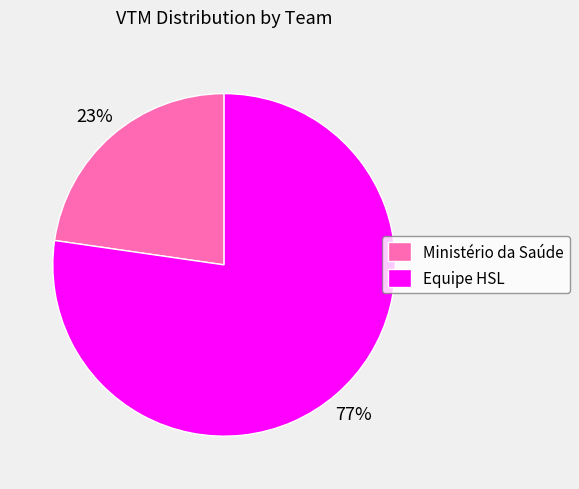

To the nearest percent, what percentage of the pie is Equipe HSL?

77%